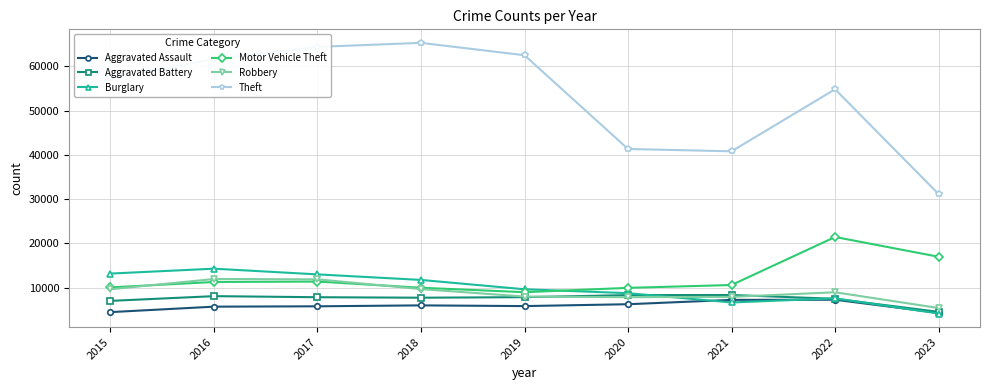

Which category has the lowest value in the Robbery series?

2023